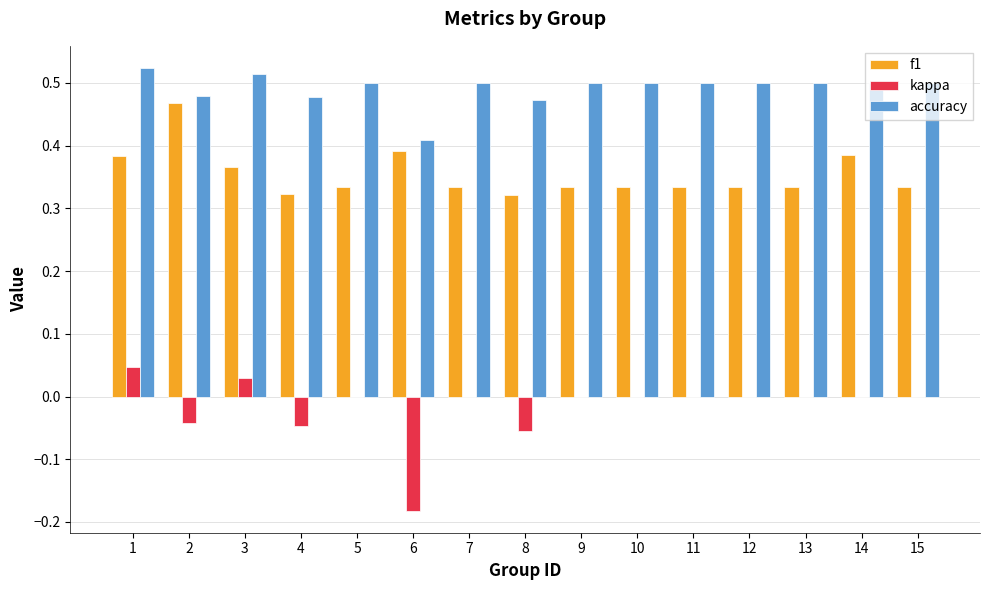

How many categories are shown in the chart?

15